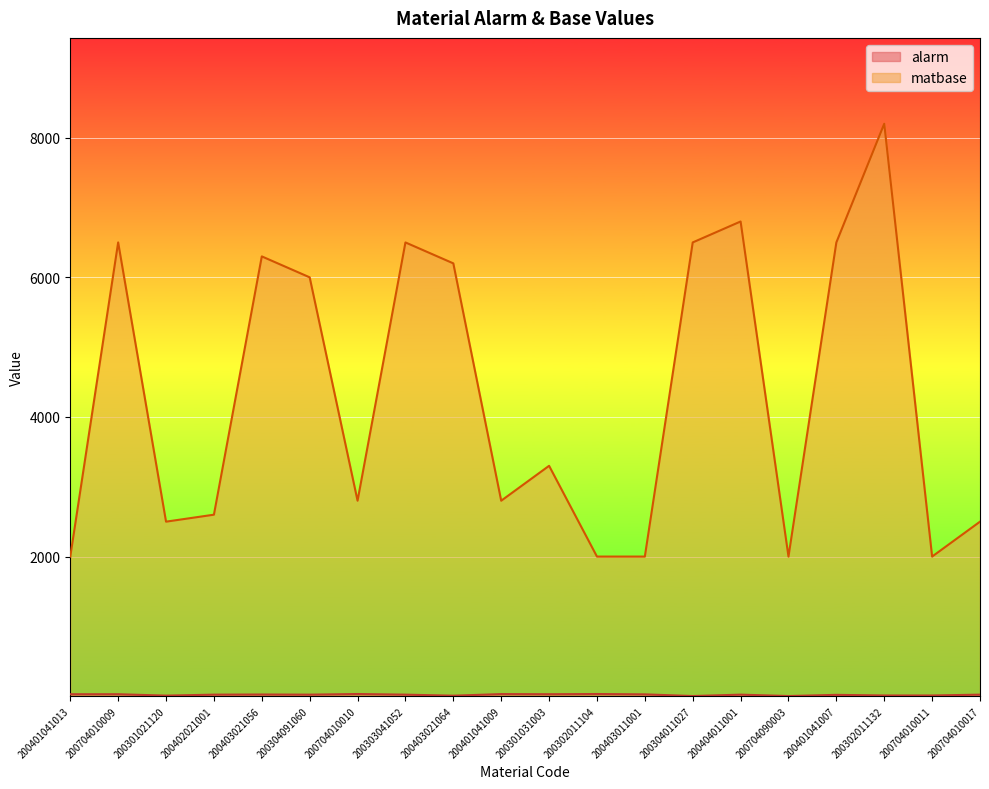

Where does the matbase series first go above 3300?

200704010009